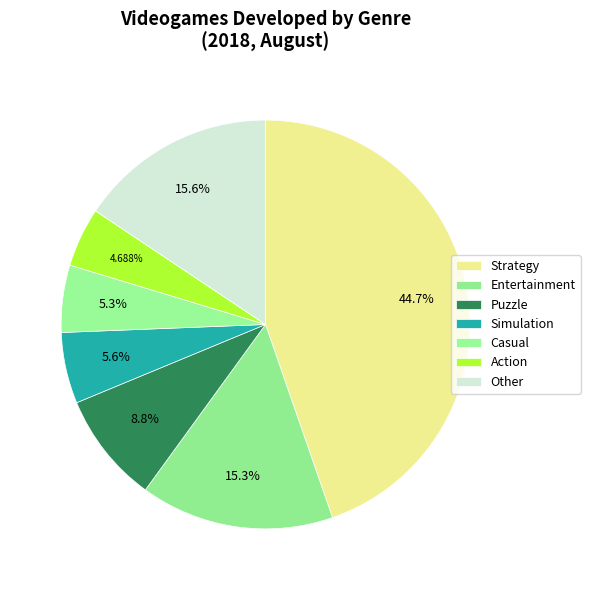

How many segments does this pie chart have?

7